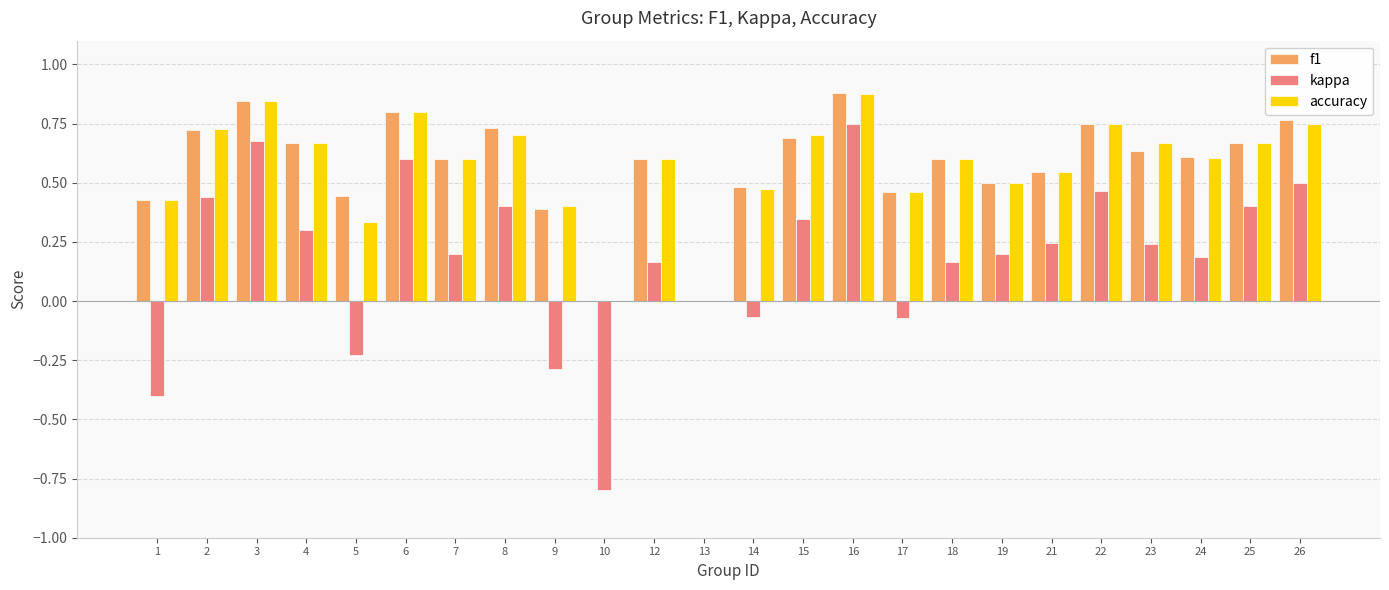

True or false: f1 has a value of -0.3 at 13.

False